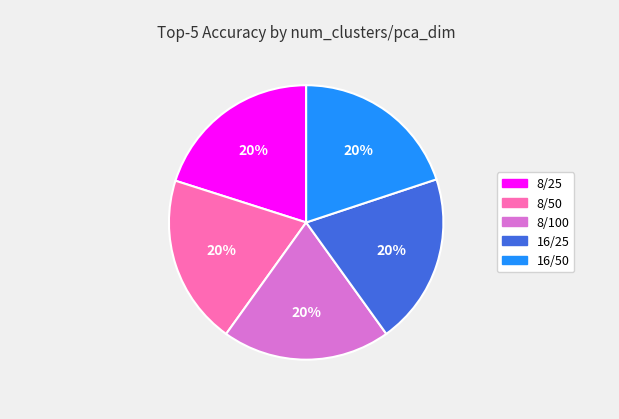

True or false: 8/25 accounts for 20% of the total.

True